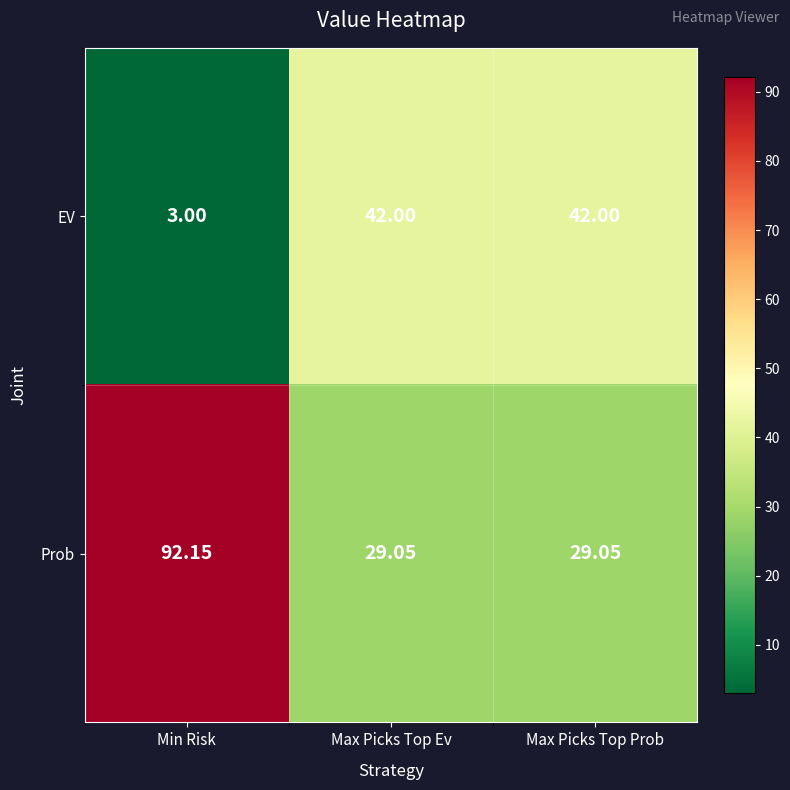

Which series has the widest spread of values?

Prob